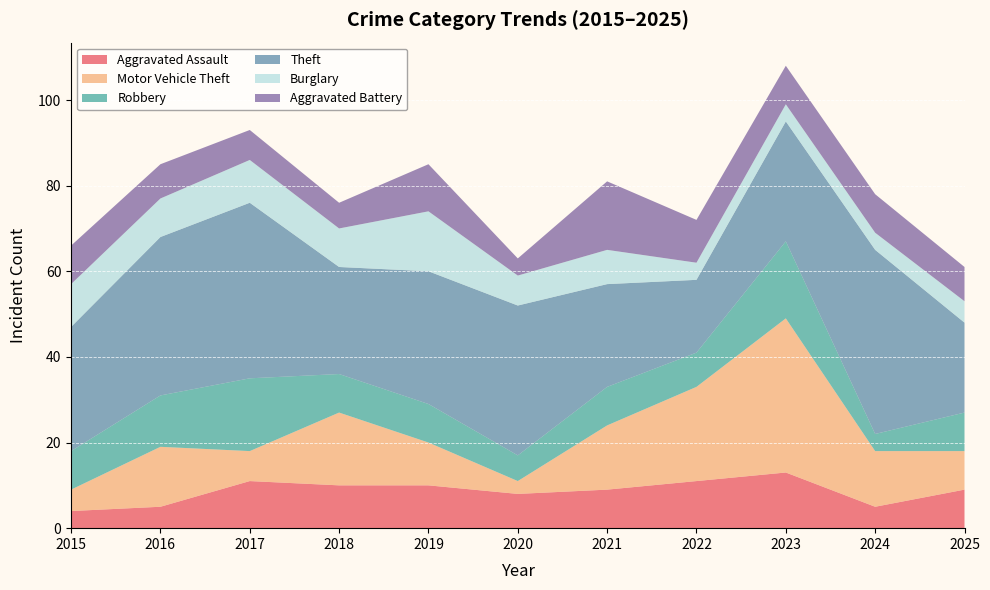

Reading left to right, what are all the values shown in this chart?

Aggravated Assault: 2015=4	2016=5	2017=11	2018=10	2019=10	2020=8	2021=9	2022=11	2023=13	2024=5	2025=9
Motor Vehicle Theft: 2015=5	2016=14	2017=7	2018=17	2019=10	2020=3	2021=15	2022=22	2023=36	2024=13	2025=9
Robbery: 2015=9	2016=12	2017=17	2018=9	2019=9	2020=6	2021=9	2022=8	2023=18	2024=4	2025=9
Theft: 2015=29	2016=37	2017=41	2018=25	2019=31	2020=35	2021=24	2022=17	2023=28	2024=43	2025=21
Burglary: 2015=10	2016=9	2017=10	2018=9	2019=14	2020=7	2021=8	2022=4	2023=4	2024=4	2025=5
Aggravated Battery: 2015=9	2016=8	2017=7	2018=6	2019=11	2020=4	2021=16	2022=10	2023=9	2024=9	2025=8